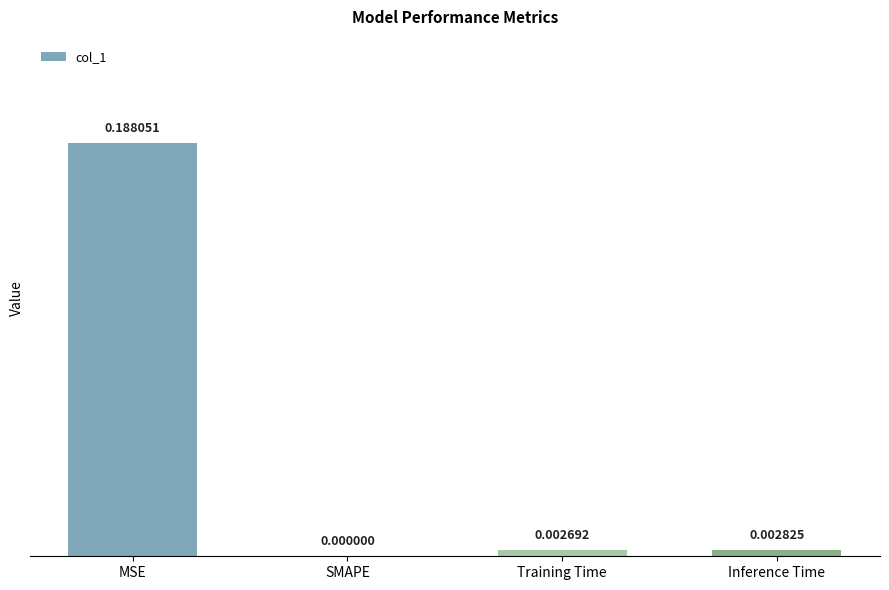

Does the chart contain stacked bars?

No